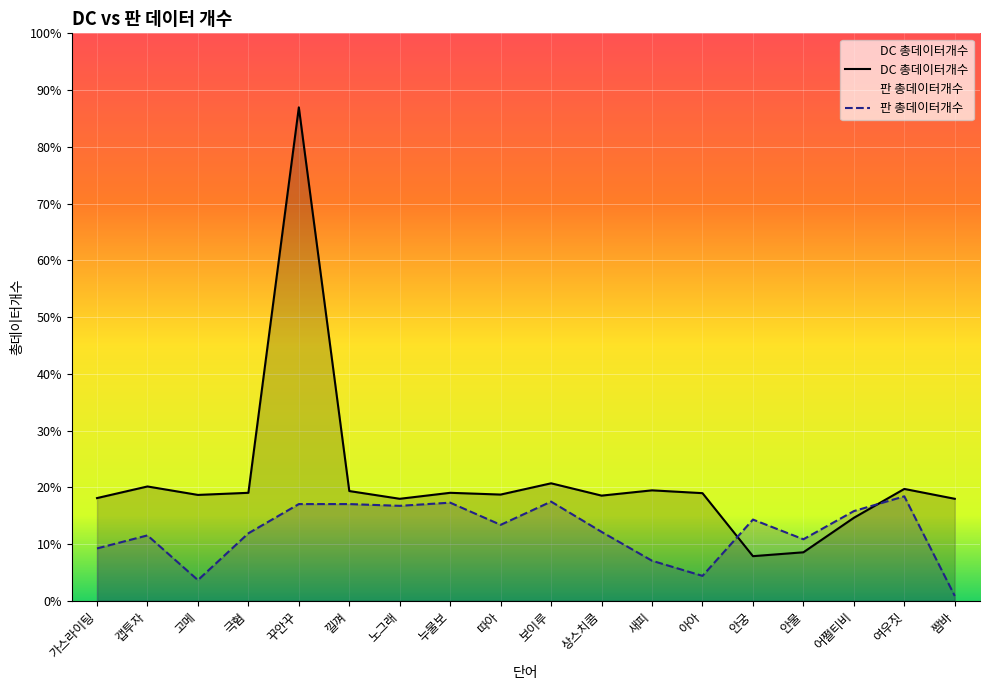

At which category is the sum across all series the highest?

꾸안꾸